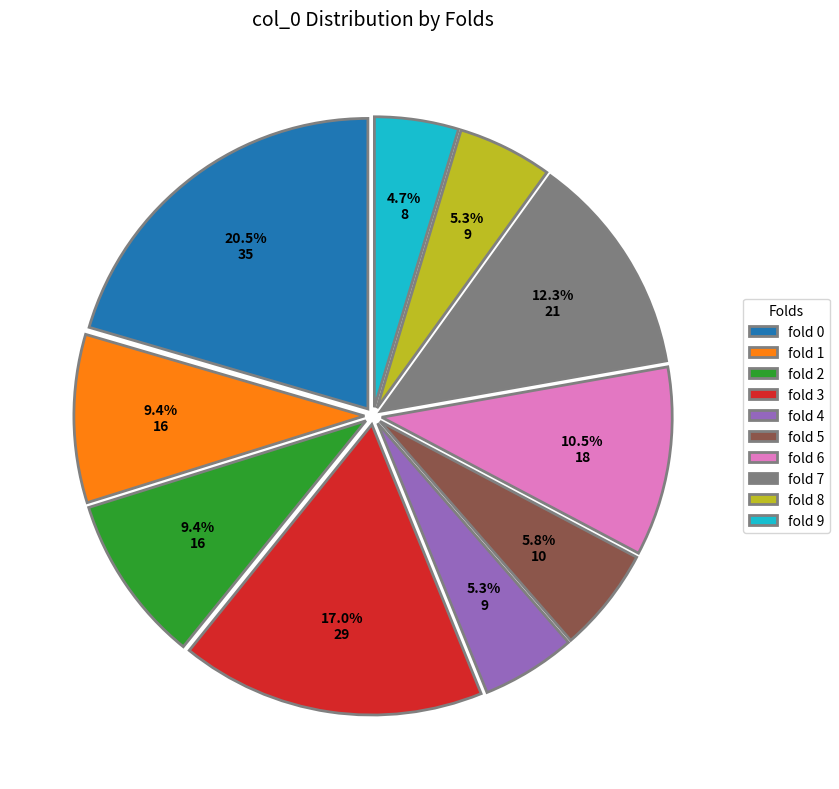

How many segments does this pie chart have?

10